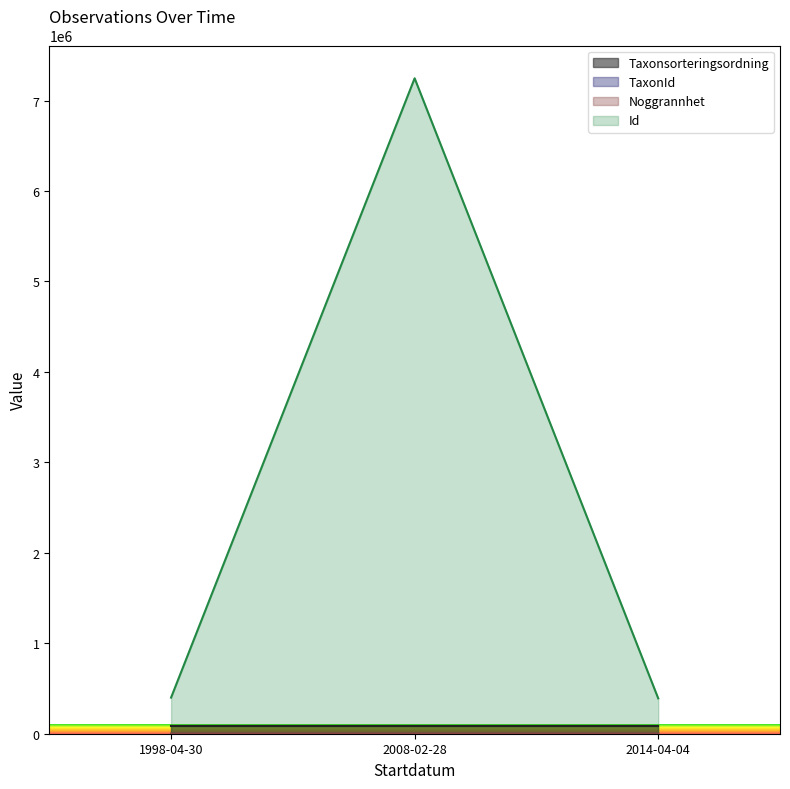

Reading right to left, extract all data points from this chart.

Taxonsorteringsordning: 2014-04-04=81972	2008-02-28=81972	1998-04-30=81971
Noggrannhet: 2014-04-04=50	2008-02-28=5	1998-04-30=25
Id: 2014-04-04=390932	2008-02-28=7246594	1998-04-30=399258